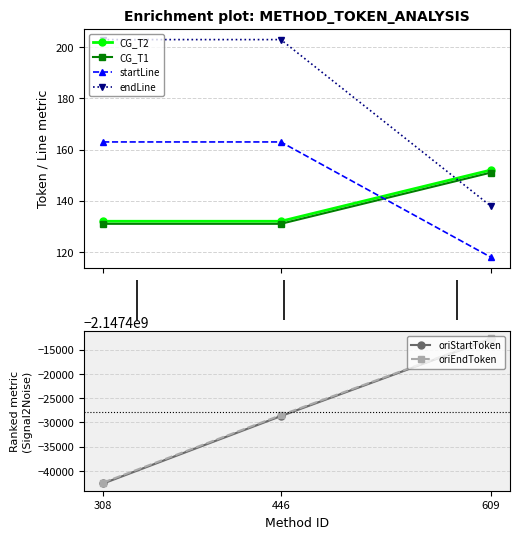

What are all the series names shown in the legend?

CG_T2, CG_T1, startLine, endLine, oriStartToken, oriEndToken